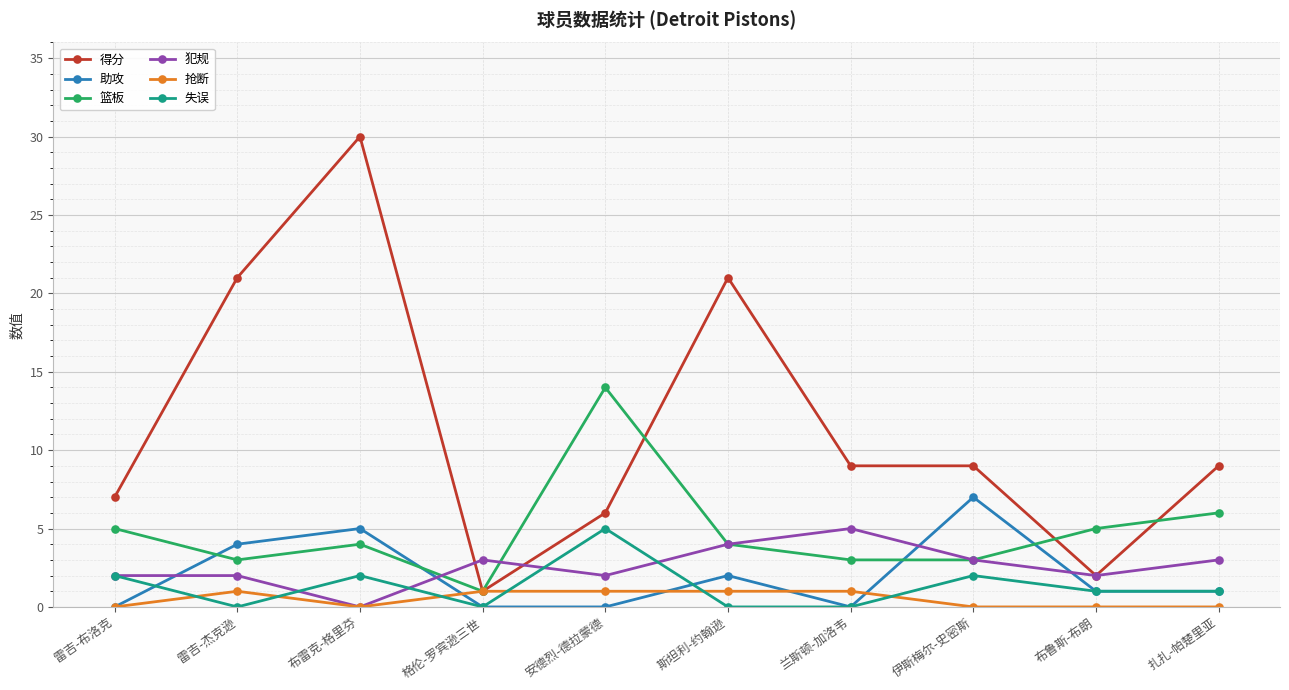

Which series has the largest total across all categories?

得分